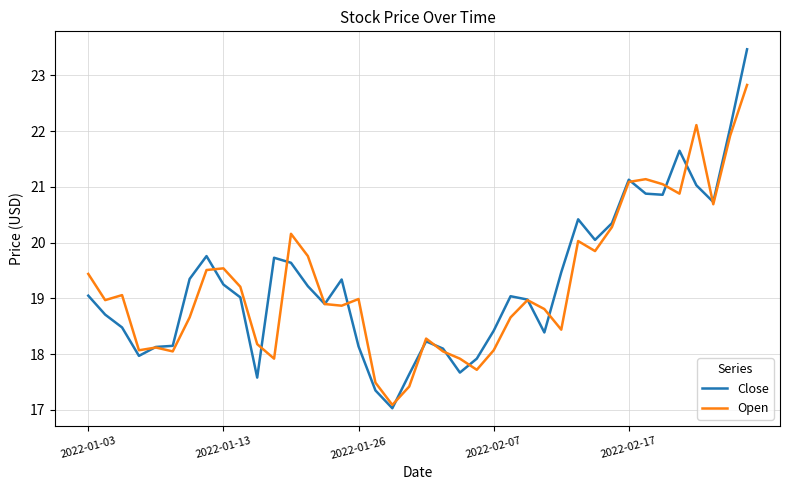

Which series has the widest spread of values?

Close